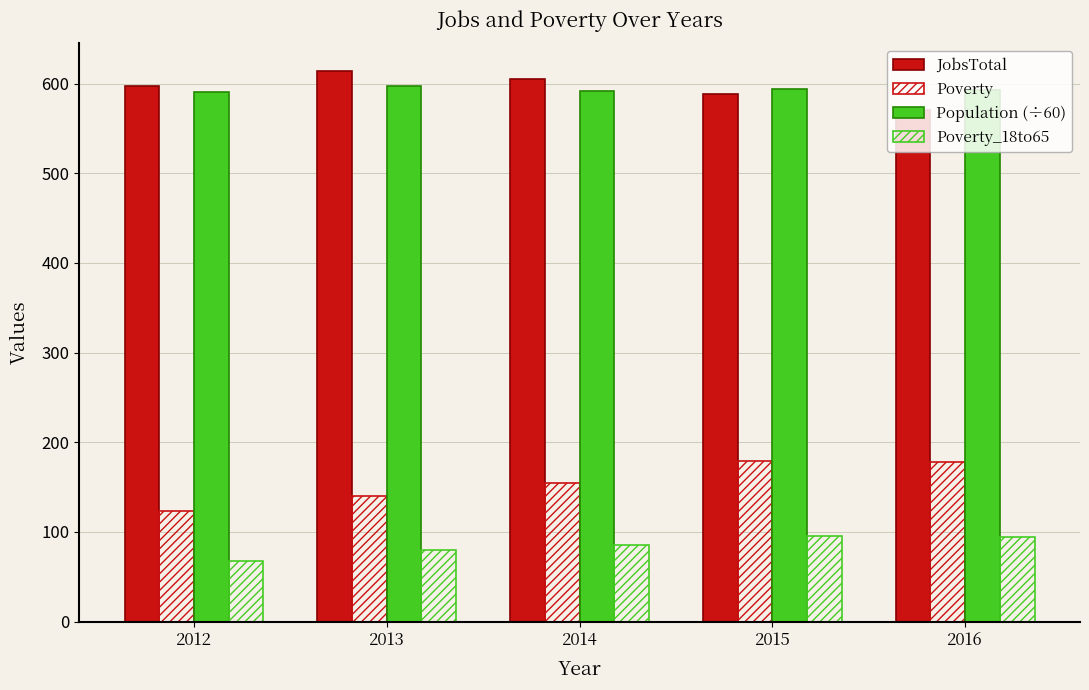

The value of Population (÷60) at 2016 is 969. True or false?

False